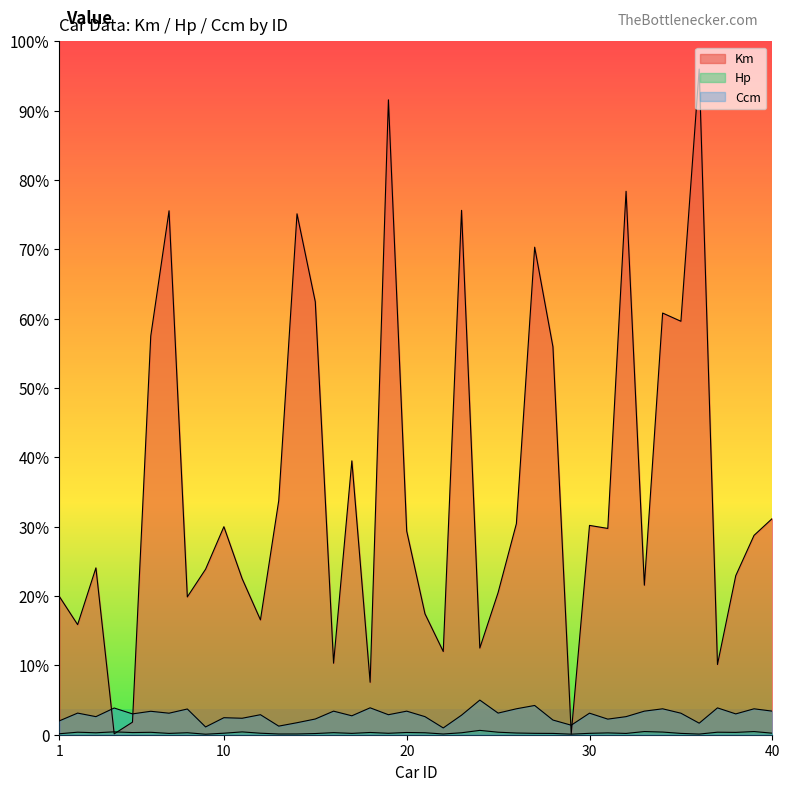

Which series has the largest range (max minus min)?

Km